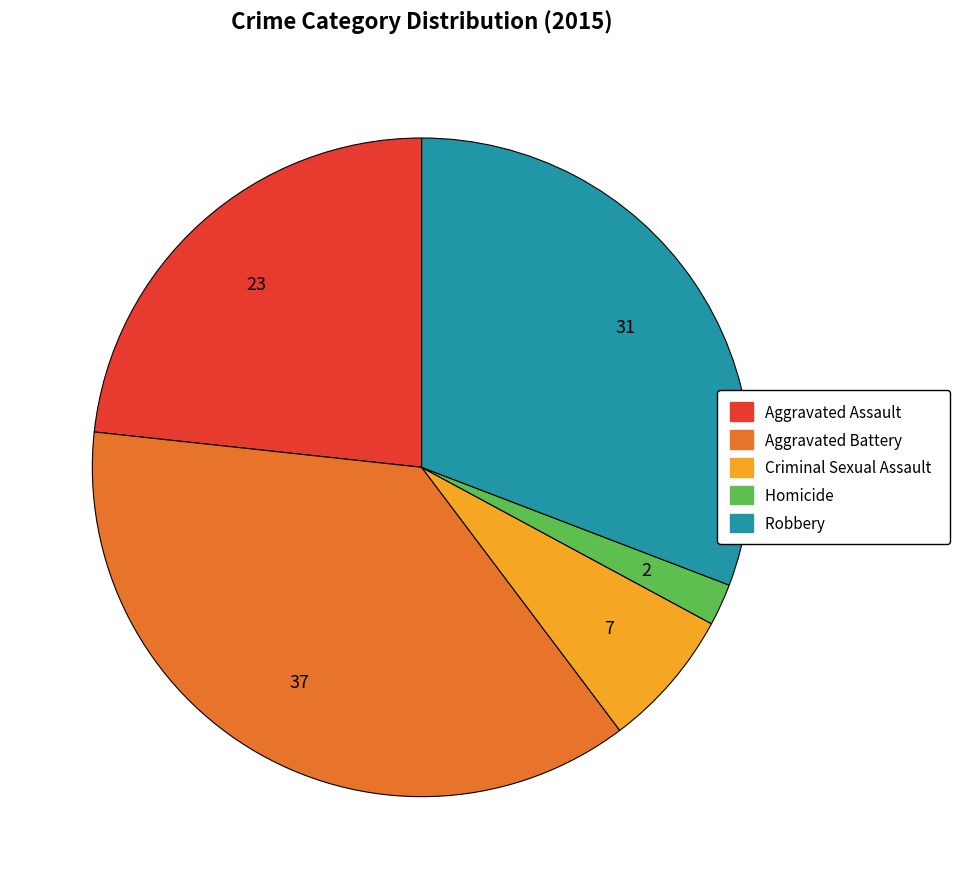

The Robbery slice represents 31% of the pie. True or false?

True